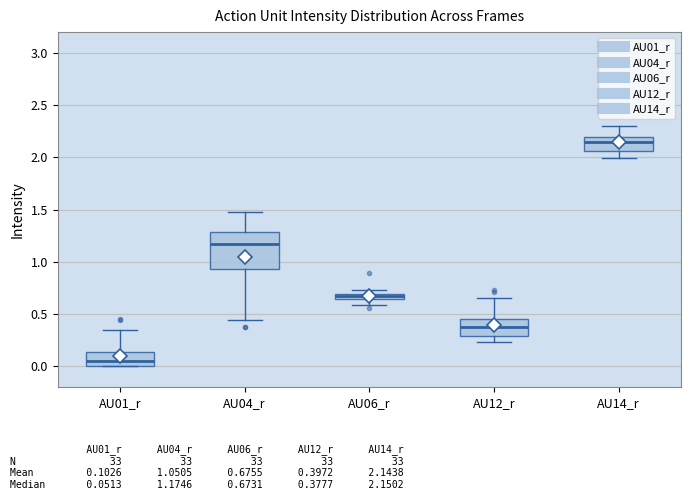

Which box's median line is the highest?

AU14_r